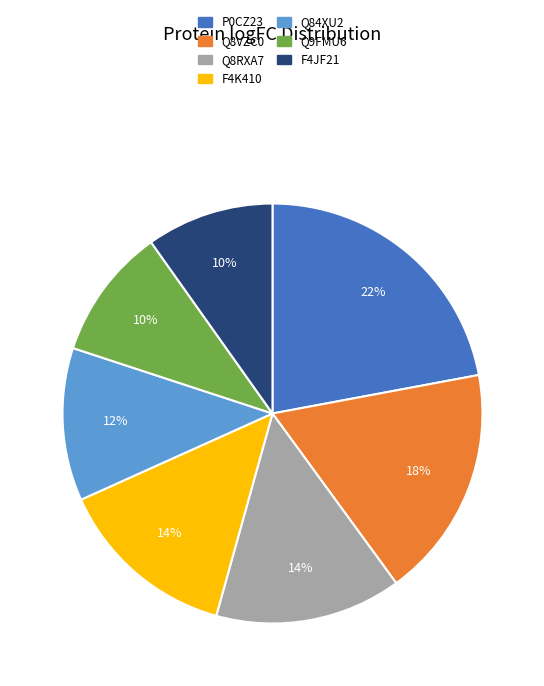

What is the largest slice in the pie chart?

P0CZ23